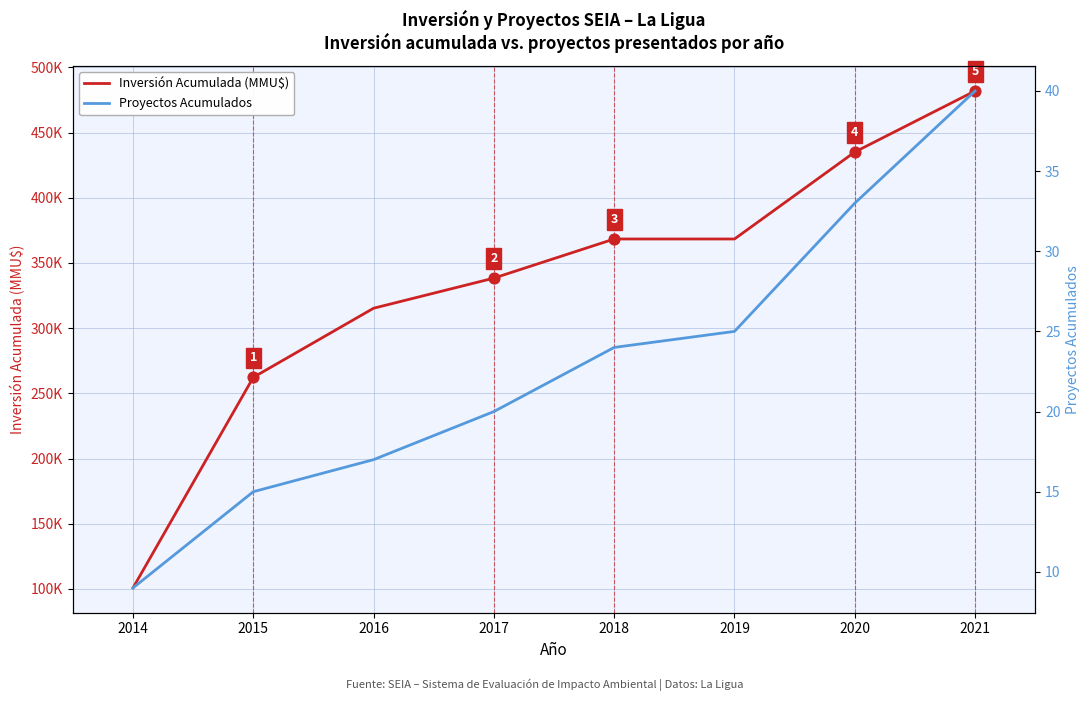

At how many categories does at least one series exceed 69515?

8